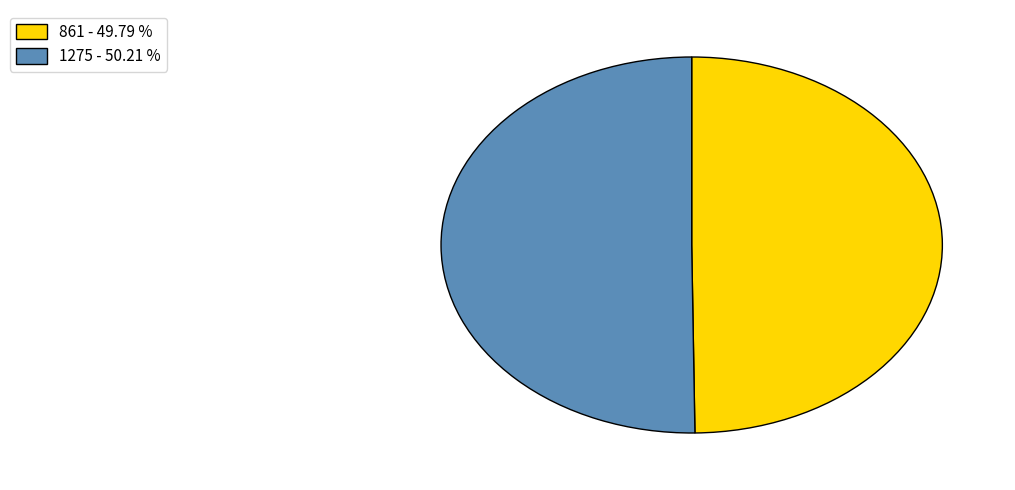

Combined, do 1275 - 50.21 % and 861 - 49.79 % account for over 50%?

Yes